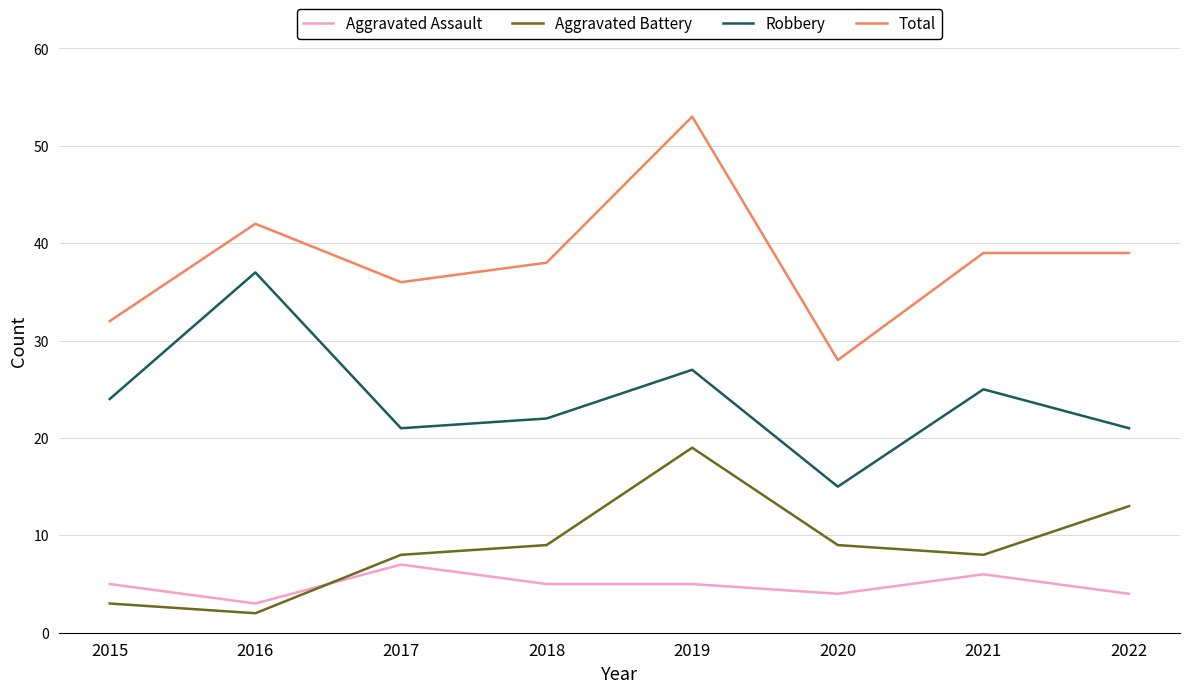

What value does the Robbery series have at 2019, to the nearest 5?

25